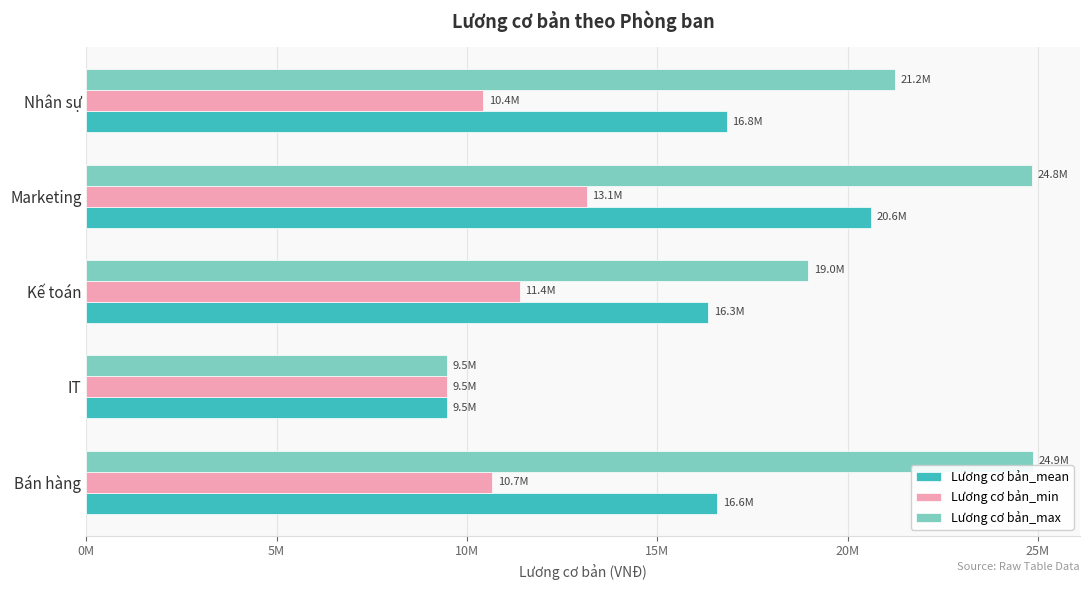

What are all the series names shown in the legend?

Lương cơ bản_mean, Lương cơ bản_min, Lương cơ bản_max